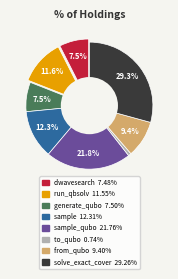

Is it true that sample is 12% of the pie?

True